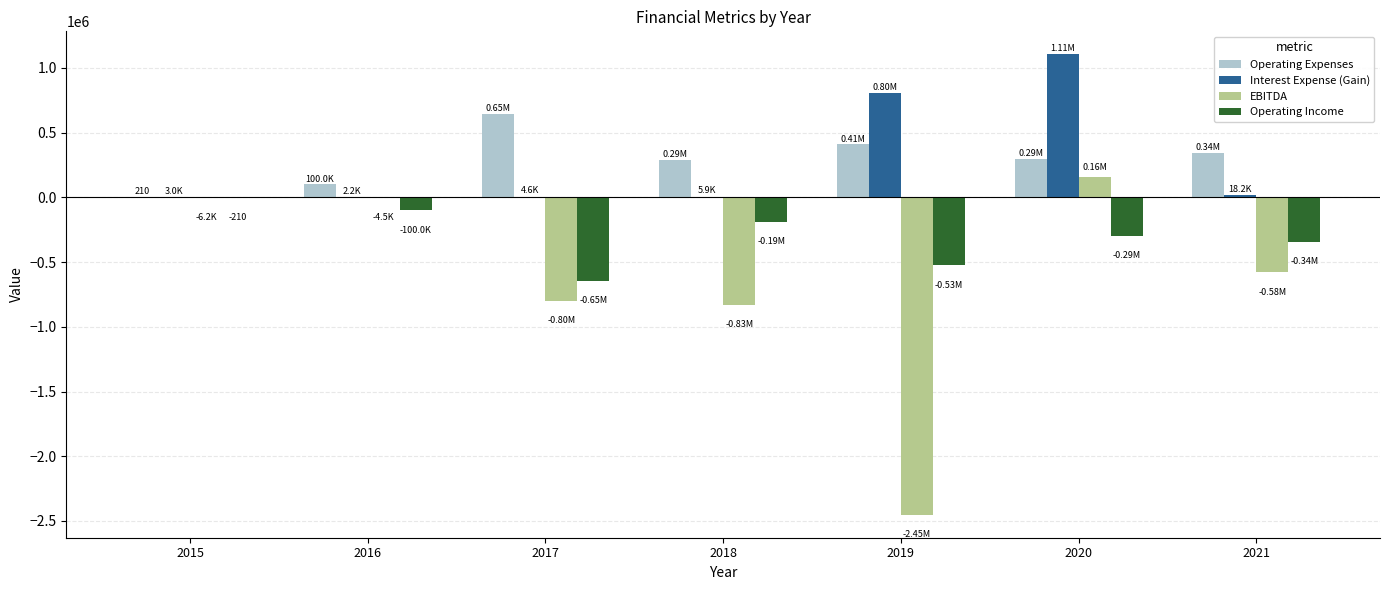

What is the sum of all Operating Income values?

-2100175